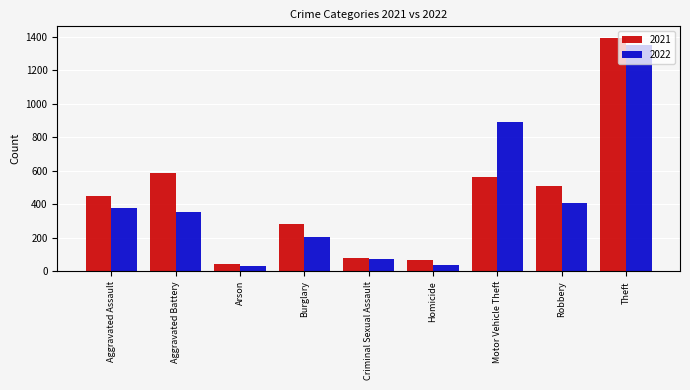

Which series changed the most between Aggravated Battery and Homicide?

2021